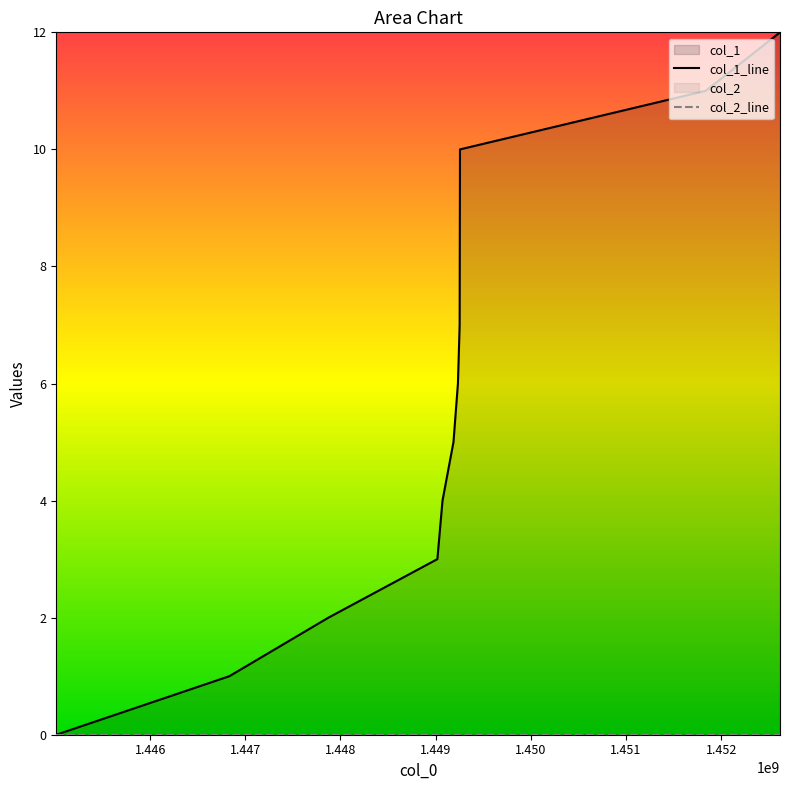

Which category has the highest value across all series?

1452618143